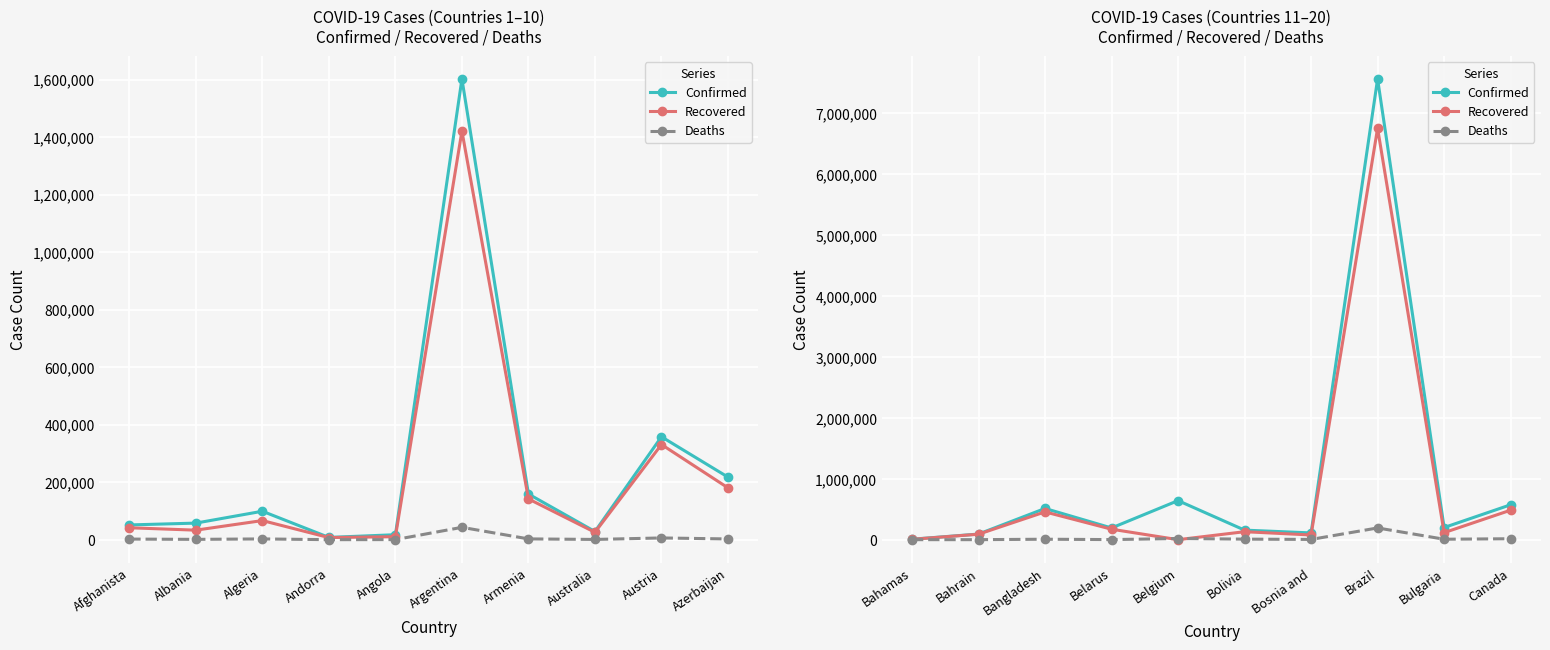

Which series has the widest spread of values?

Confirmed